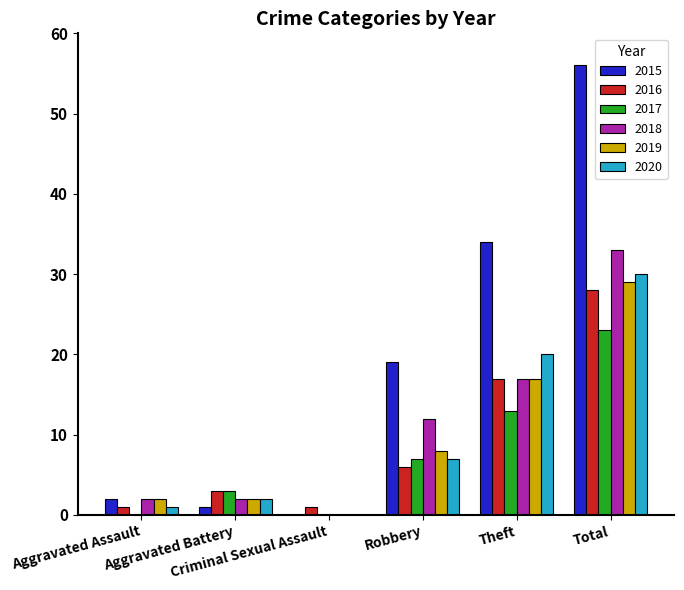

Are the bars grouped side by side (vs. stacked)?

Yes